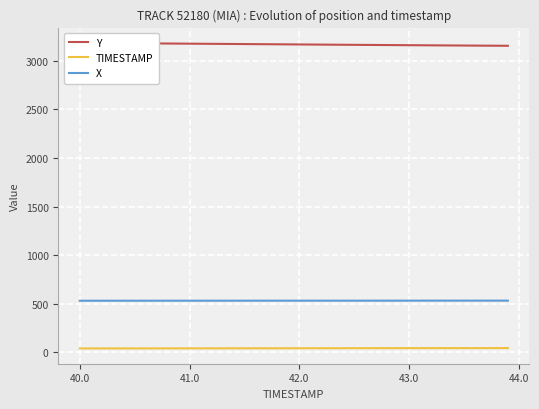

True or false: TIMESTAMP and X cross at least once.

False